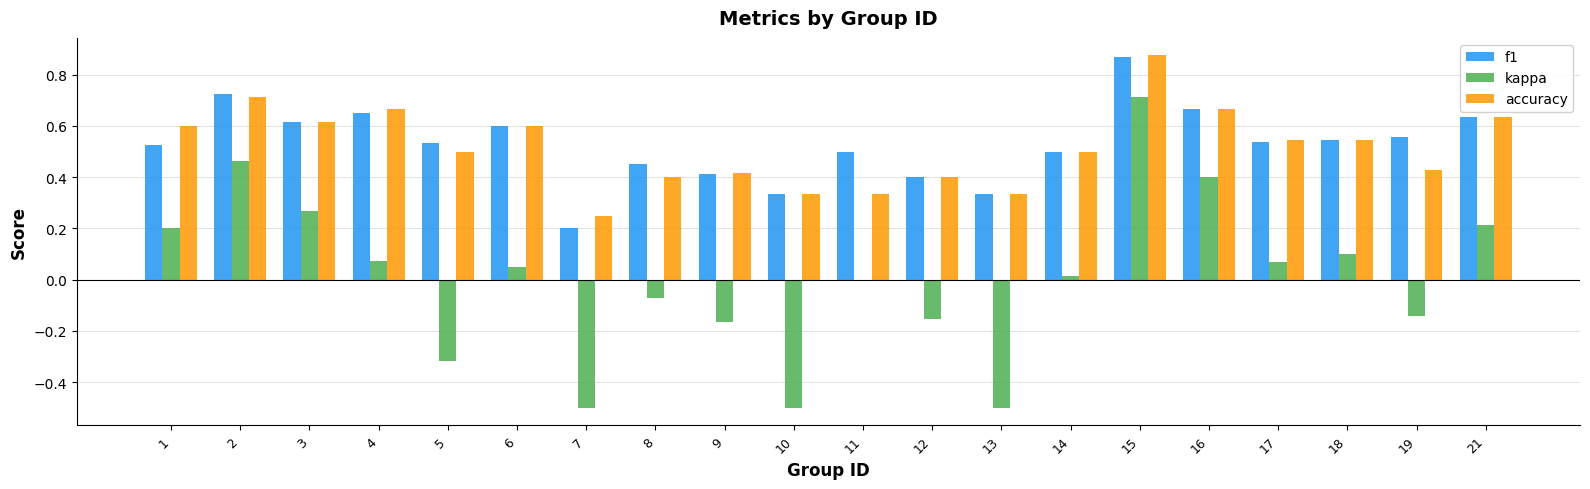

What is the total value across all series at 4?

1.4